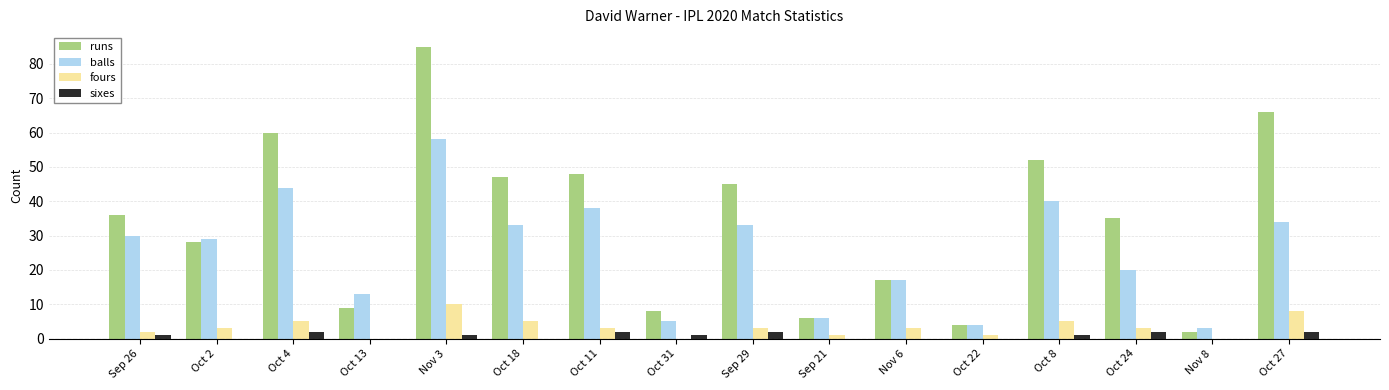

Count the number of categories in the chart.

16